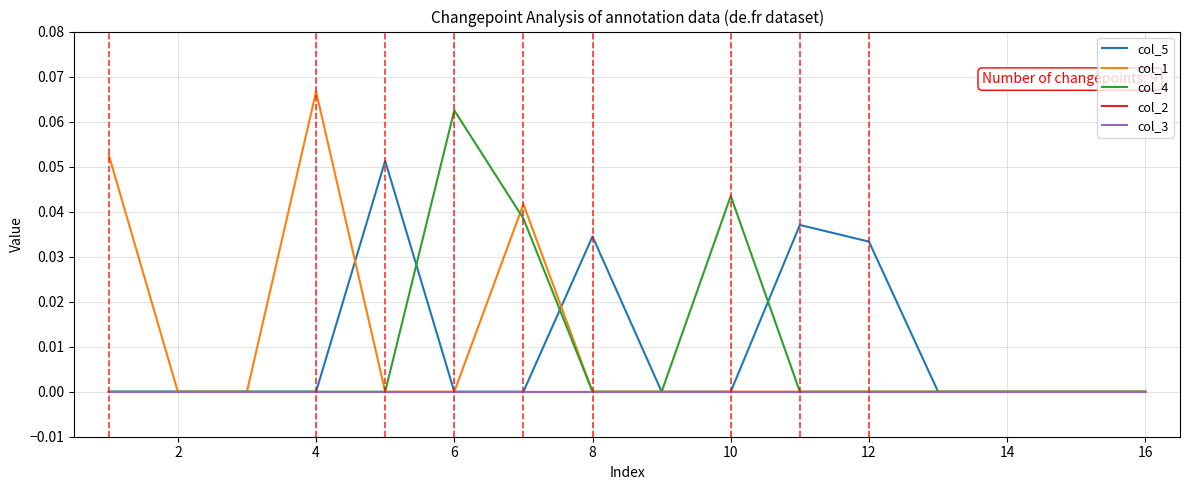

What is the label of the 2nd point from the left?

2